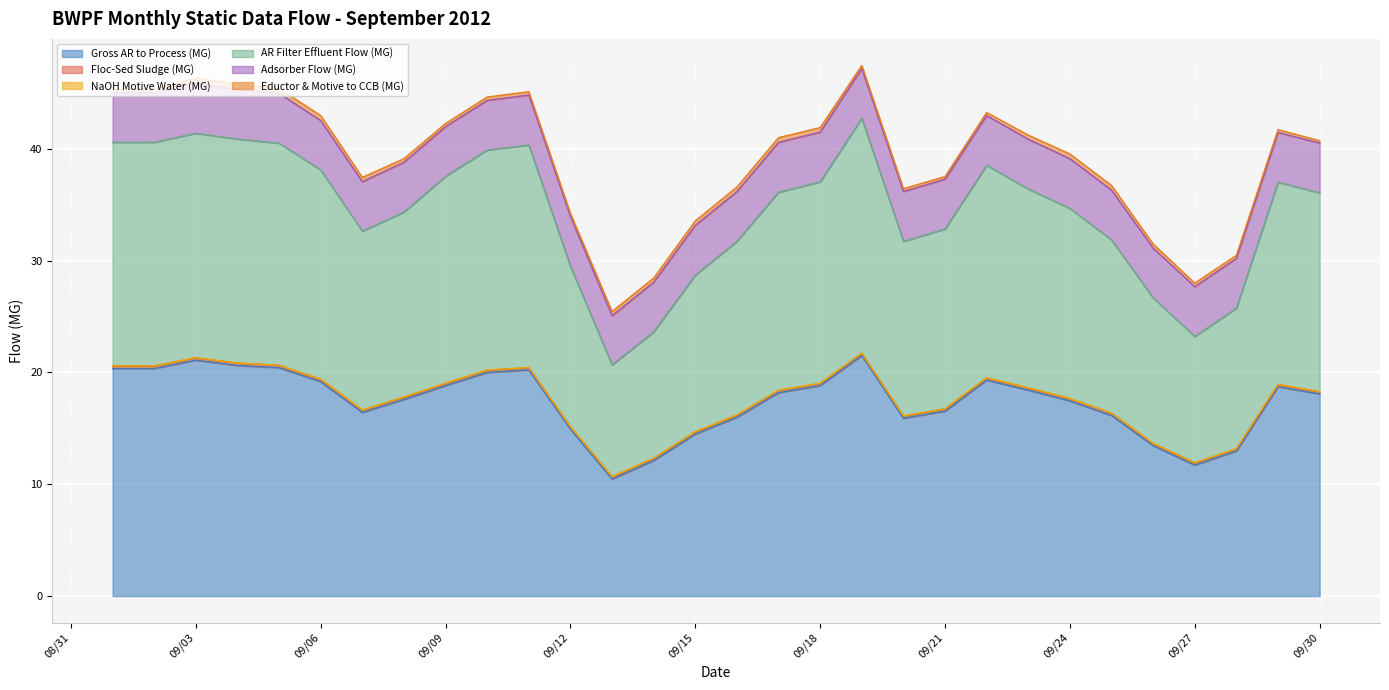

What is the sum of the Eductor & Motive to CCB (MG) values at 2012-09-15 and 2012-09-05?

0.8